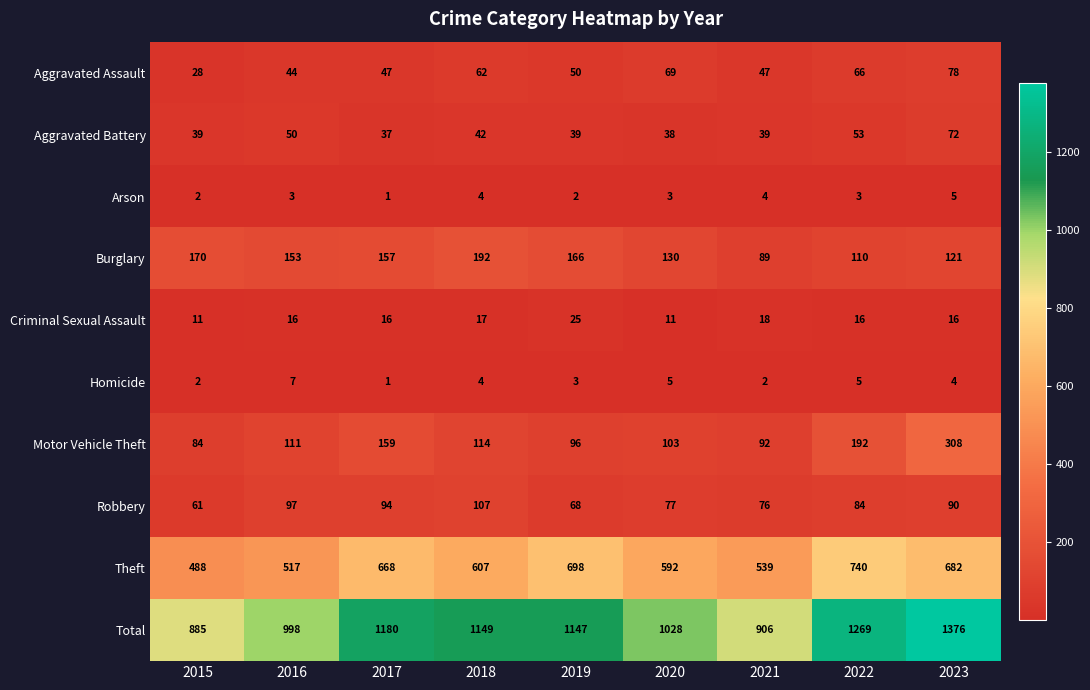

Which series has the largest total across all categories?

Total